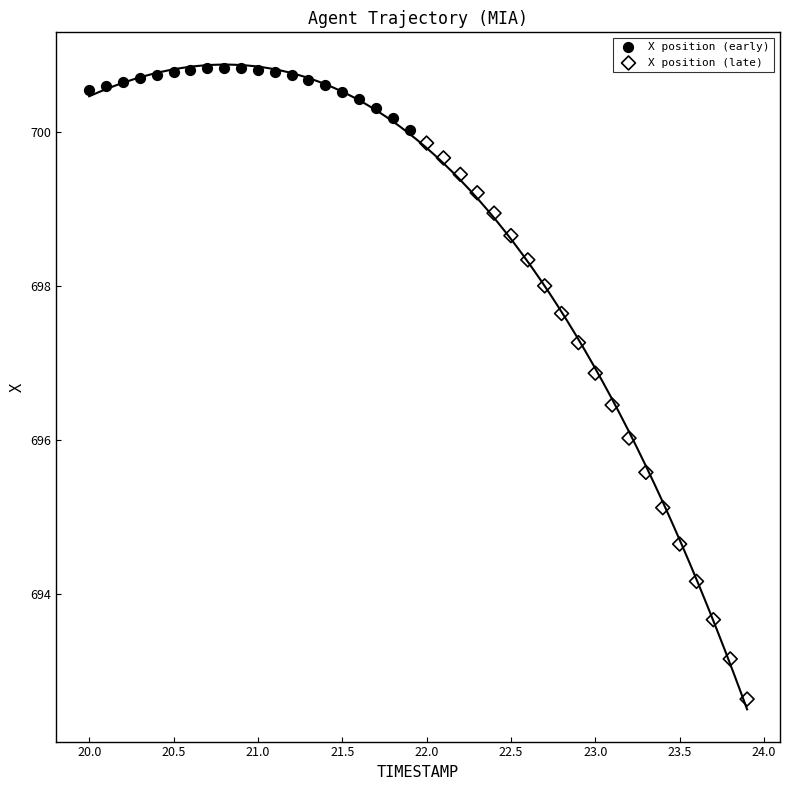

Which series reaches the minimum Y coordinate?

X position (late)